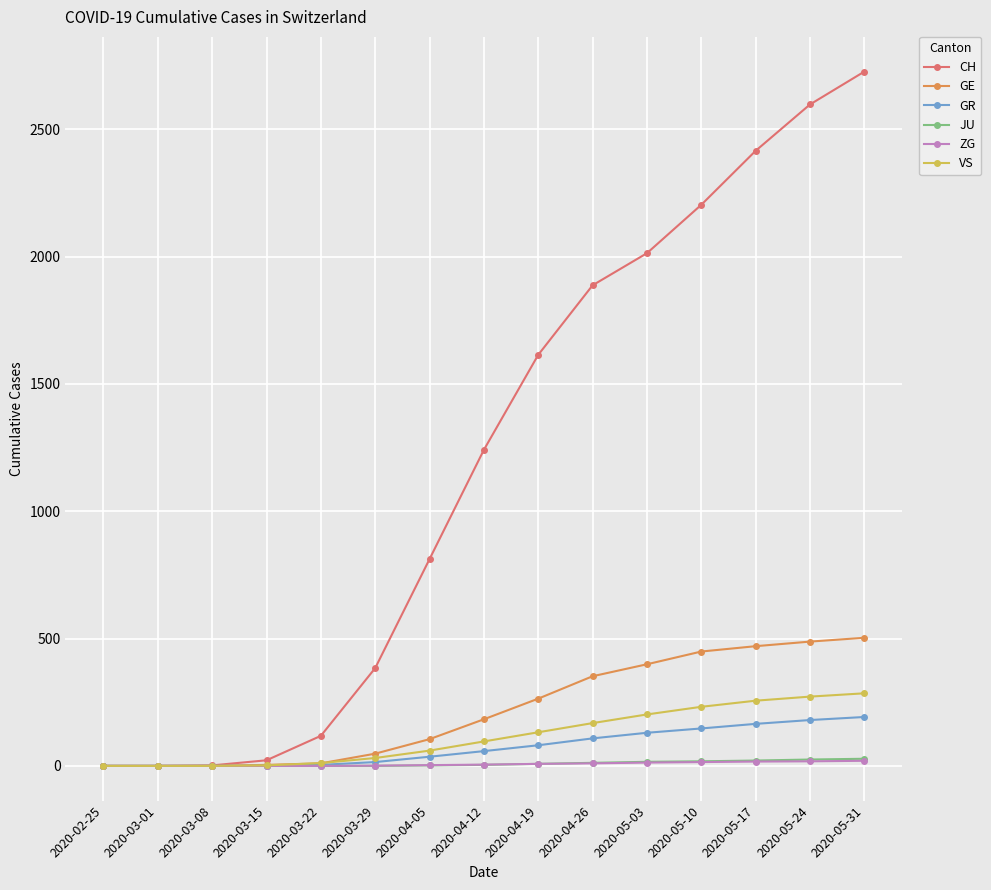

What is the difference between the highest and lowest values at 2020-05-10?

2188